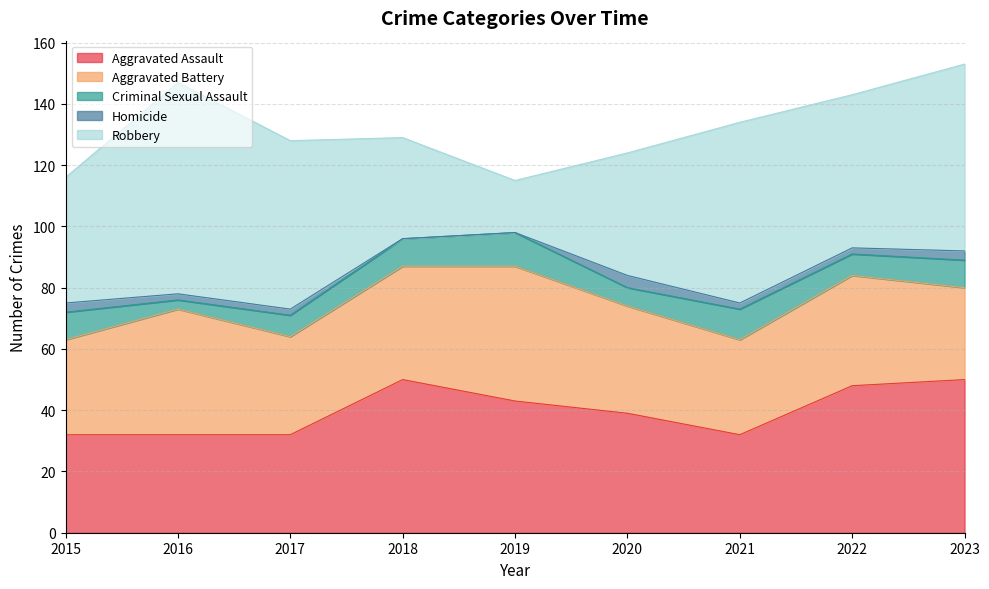

How many values in the Aggravated Battery series are below 35?

4